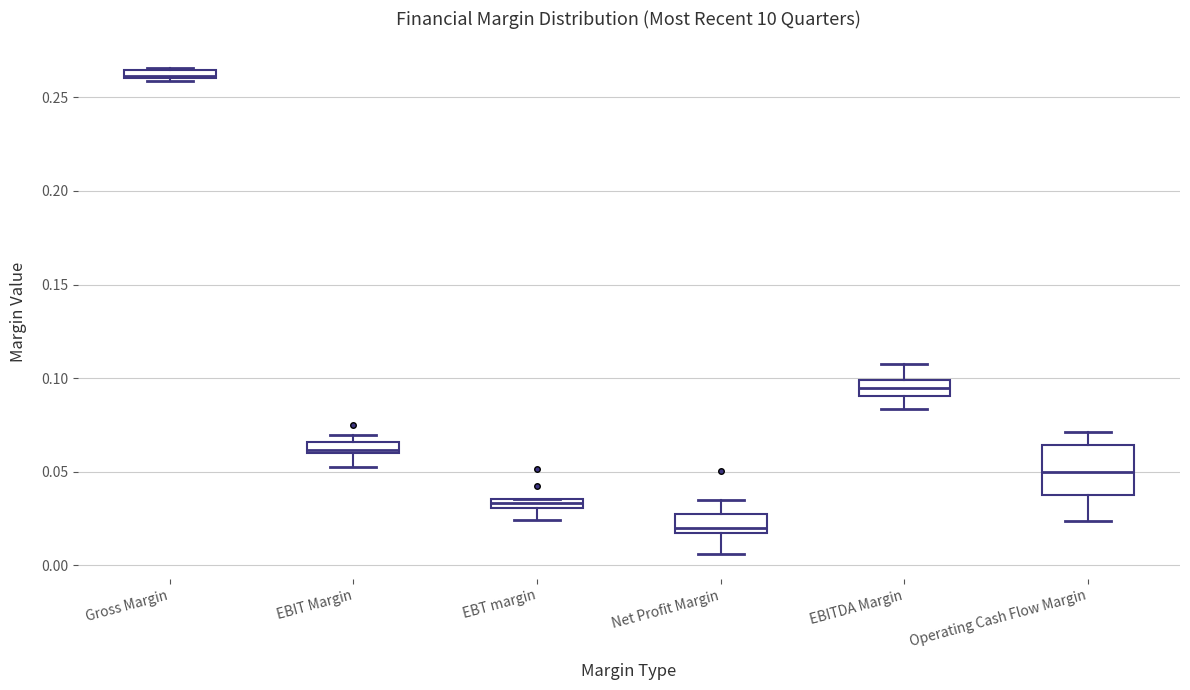

Which box has the highest median line?

Gross Margin